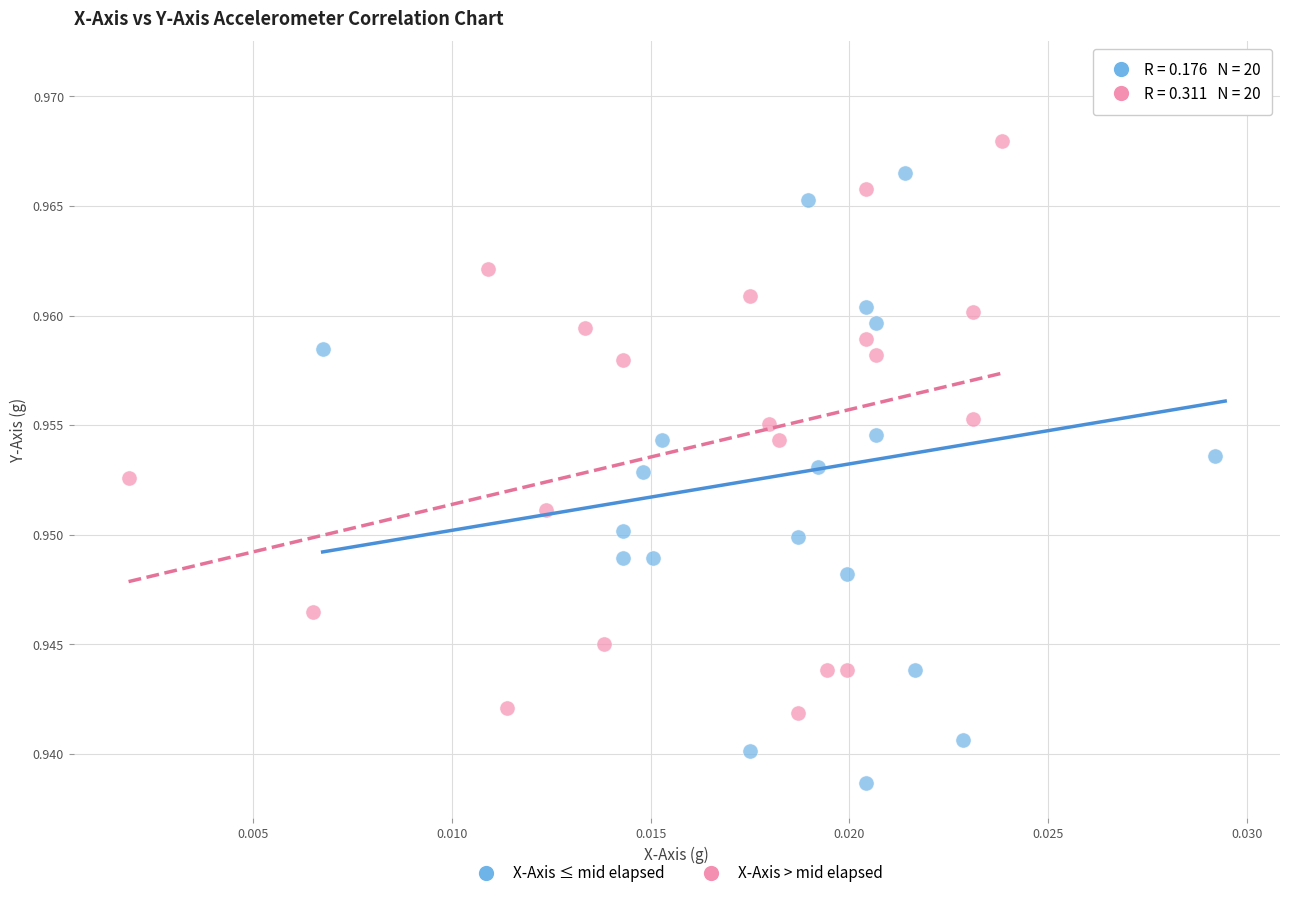

Which series has the widest spread of Y values?

X-Axis ≤ mid elapsed